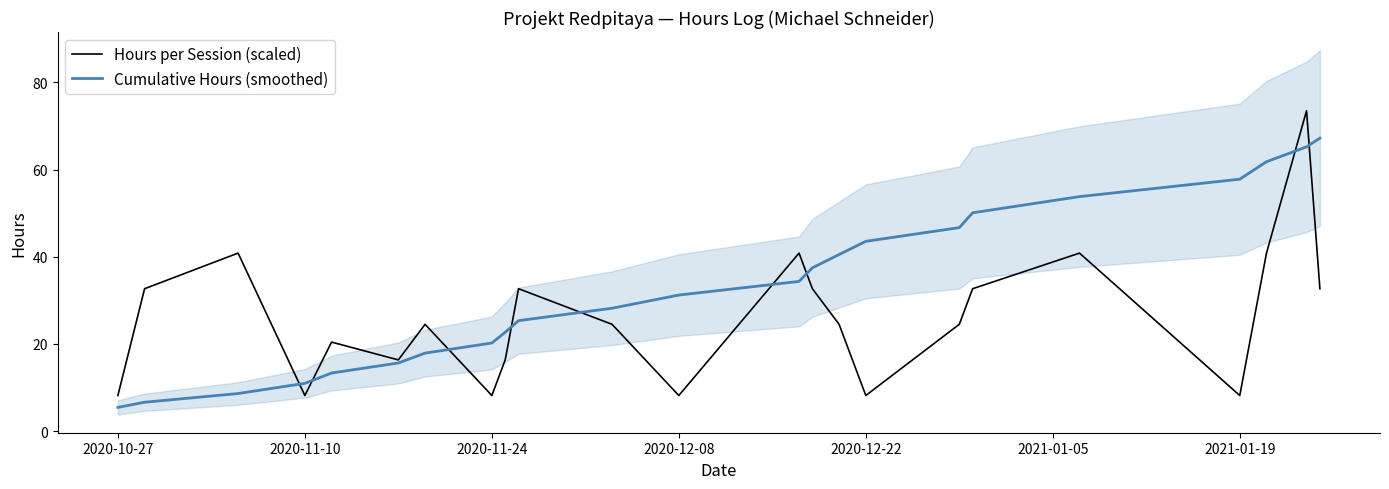

True or false: Hours per Session (scaled) and Cumulative Hours (smoothed) cross at least once.

True